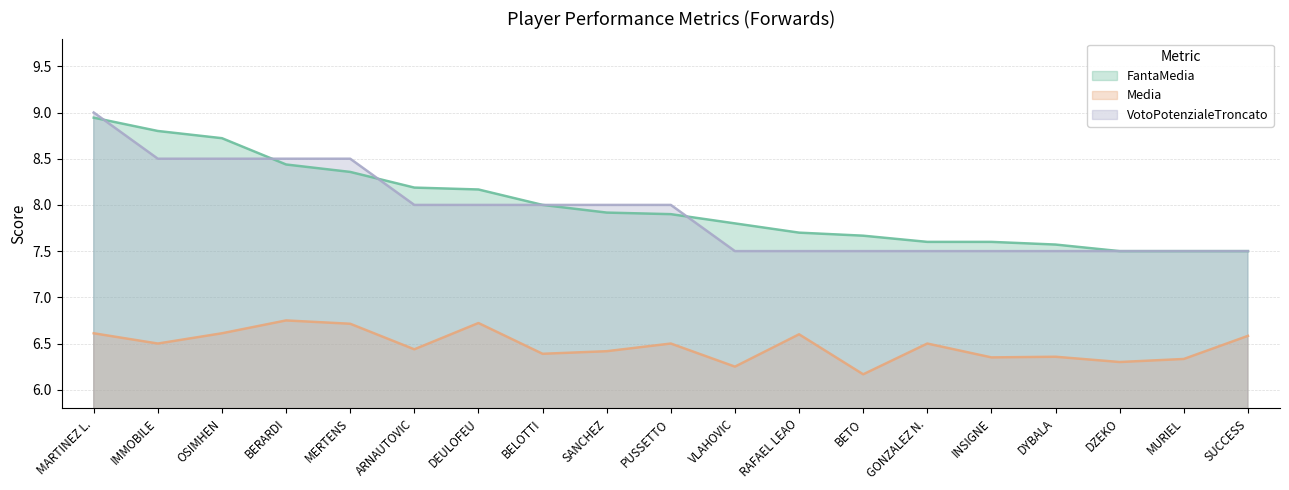

The Media series shows 2.4 at MURIEL. True or false?

False